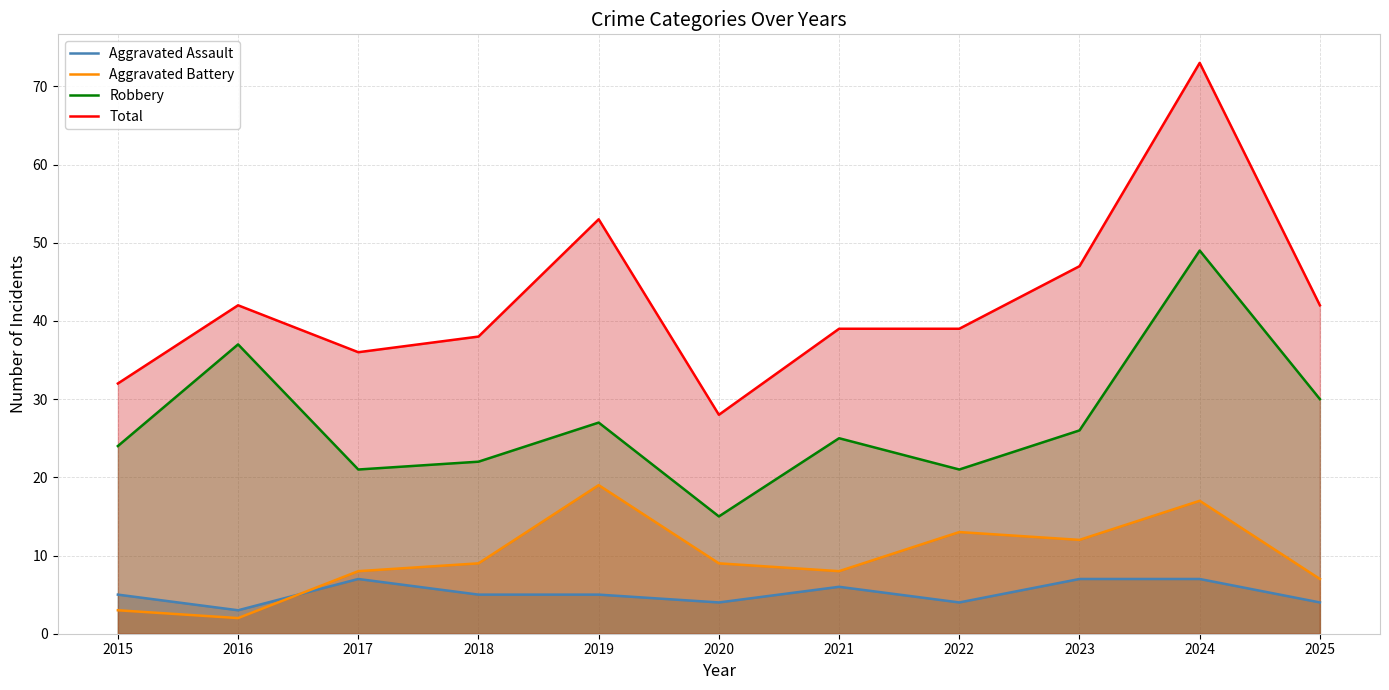

The Robbery series shows 10 at 2019. True or false?

False